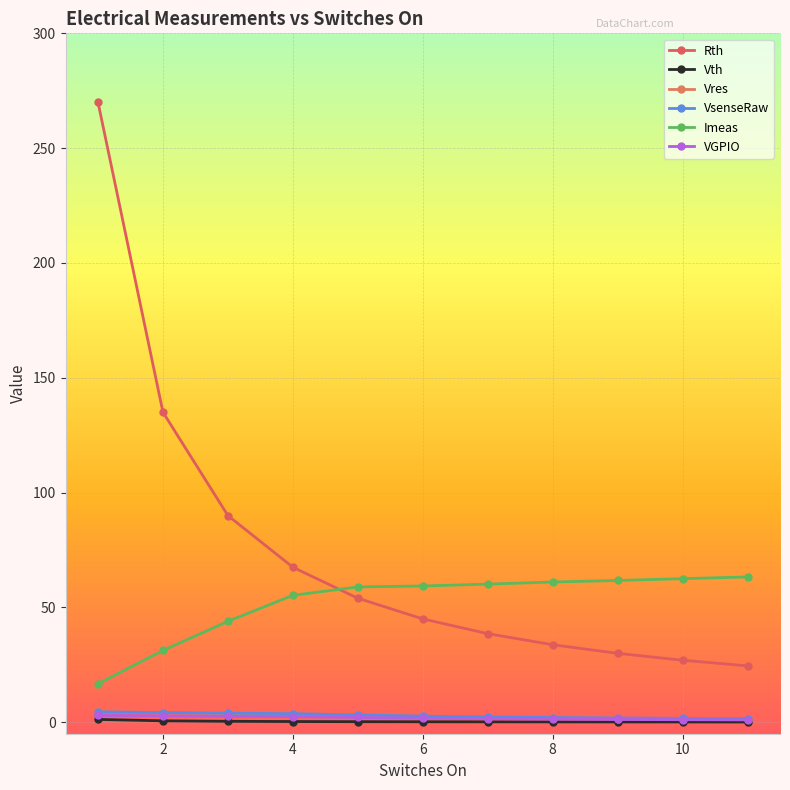

What is the smallest value displayed?

0.1